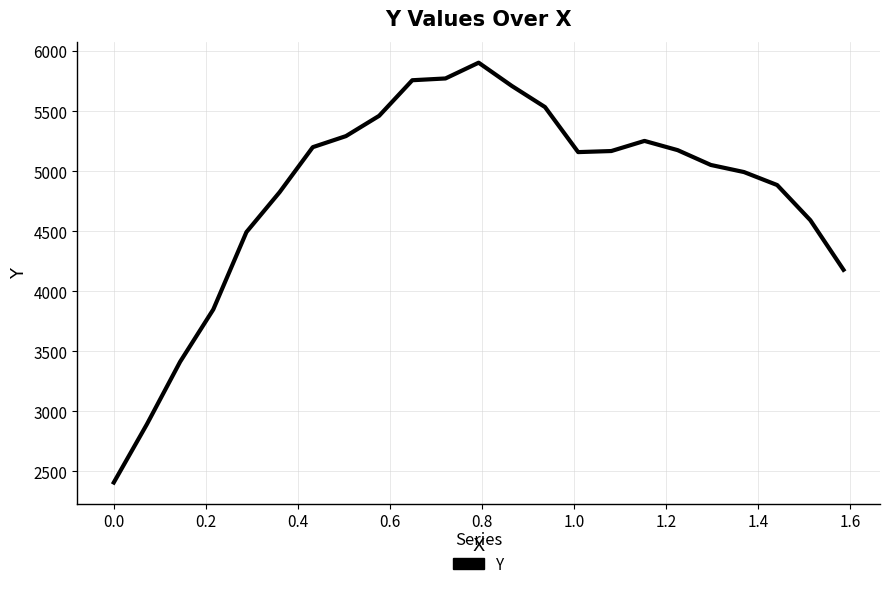

What is the maximum value shown in the chart?

5902.6